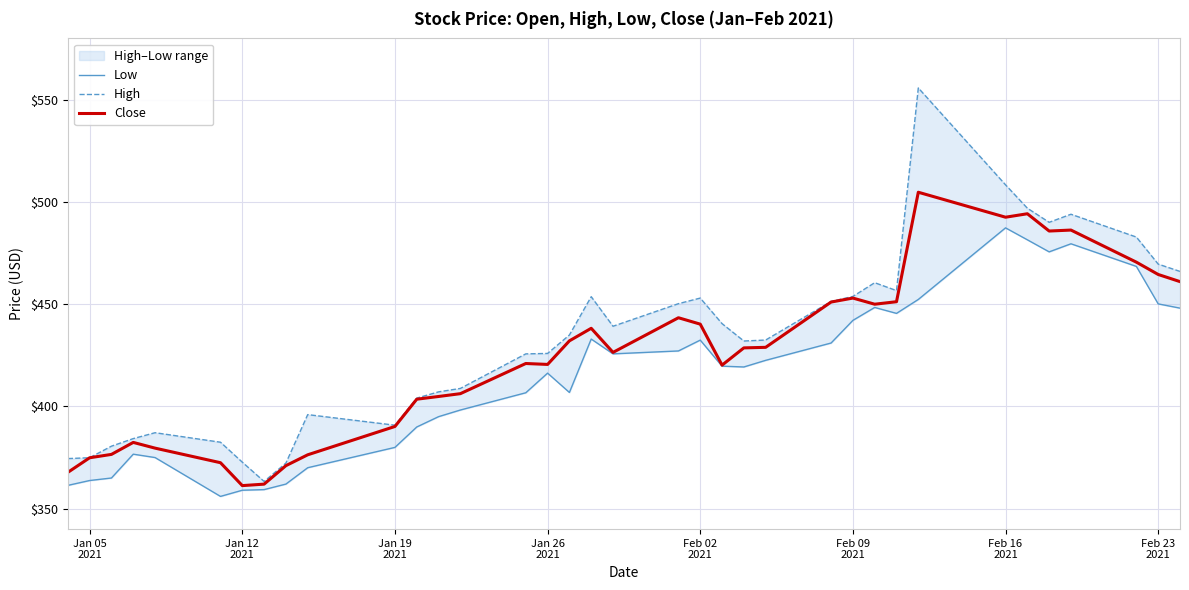

What is the maximum value for Close?

504.8